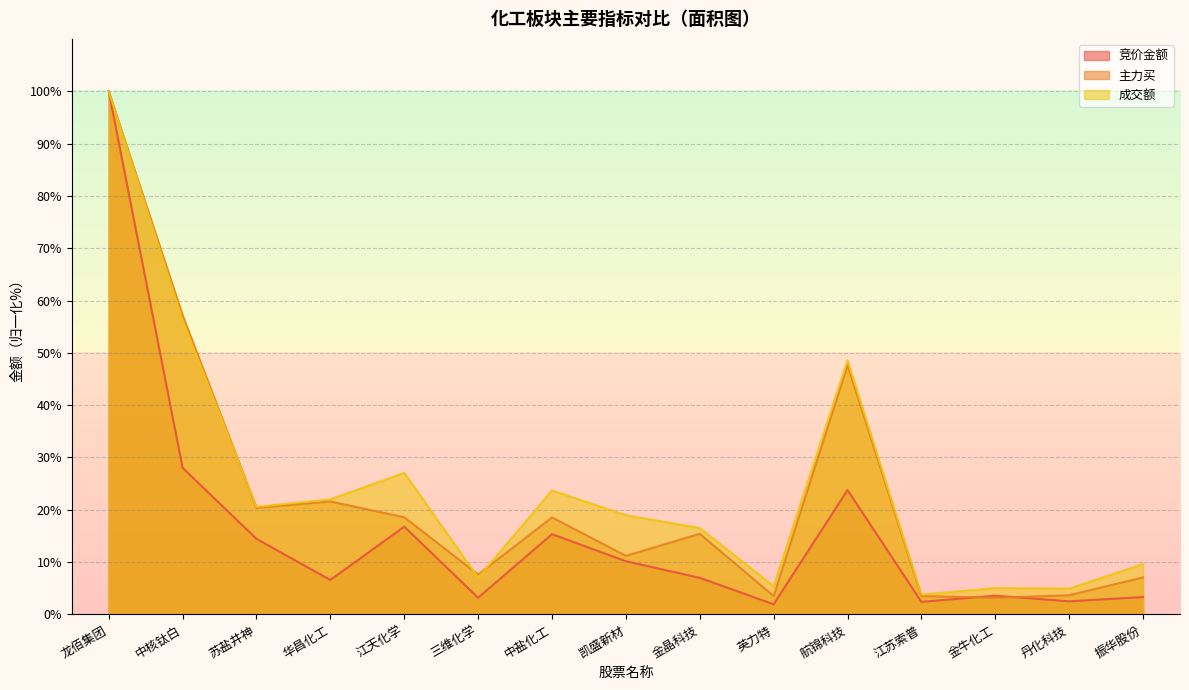

What position from the right is 中核钛白?

14